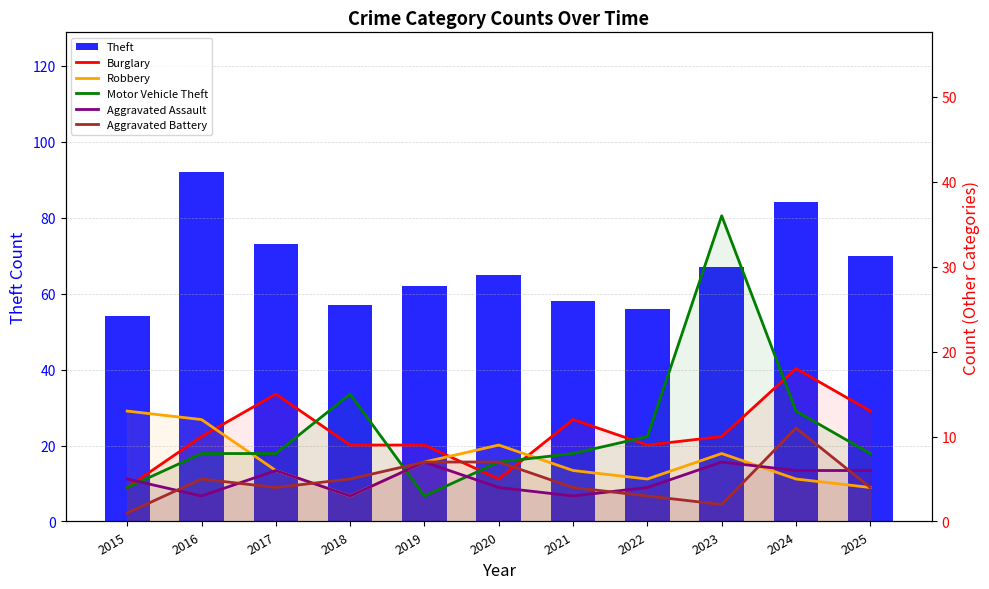

What is the value of the Aggravated Battery bar at the 7th from the left?

4